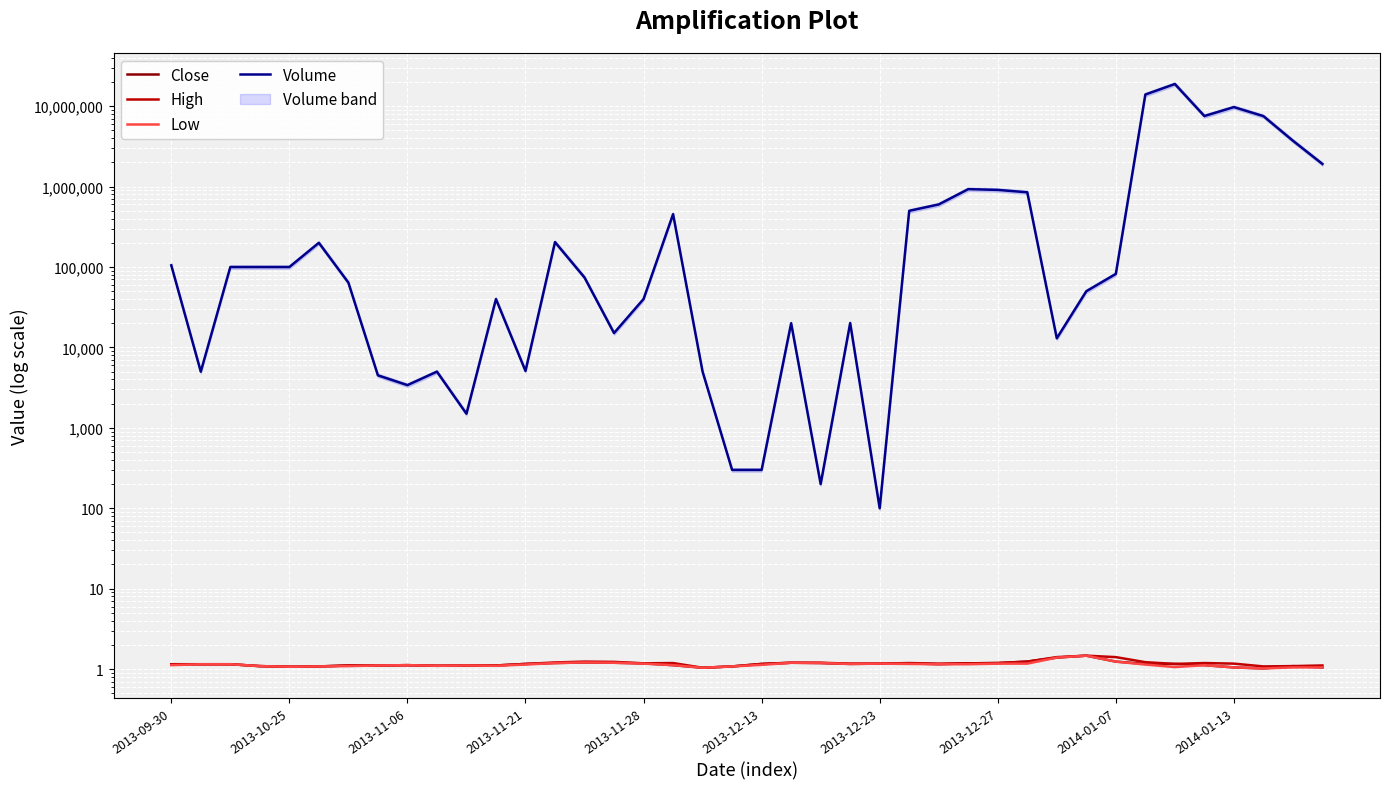

What position from the right is 15?

25